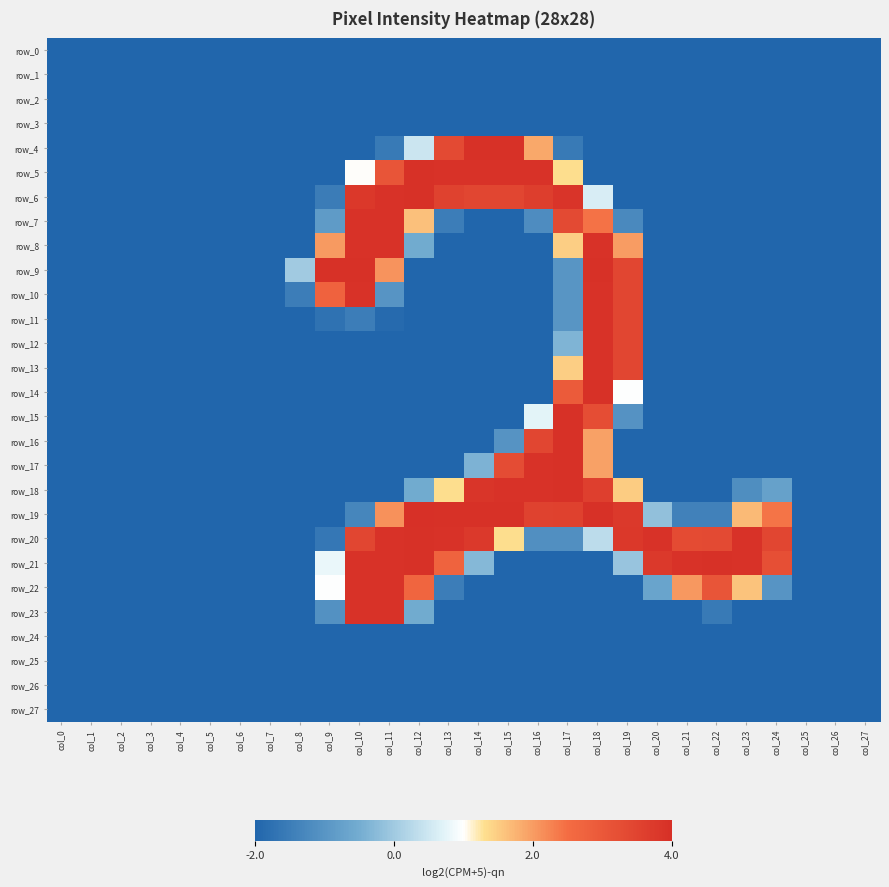

Reading right to left, extract all data points from this chart.

row_0: -2.0	-2.0	-2.0	-2.0	-2.0	-2.0	-2.0	-2.0	-2.0	-2.0	-2.0	-2.0	-2.0	-2.0	-2.0	-2.0	-2.0	-2.0	-2.0	-2.0	-2.0	-2.0	-2.0	-2.0	-2.0	-2.0	-2.0	-2.0
row_1: -2.0	-2.0	-2.0	-2.0	-2.0	-2.0	-2.0	-2.0	-2.0	-2.0	-2.0	-2.0	-2.0	-2.0	-2.0	-2.0	-2.0	-2.0	-2.0	-2.0	-2.0	-2.0	-2.0	-2.0	-2.0	-2.0	-2.0	-2.0
row_2: -2.0	-2.0	-2.0	-2.0	-2.0	-2.0	-2.0	-2.0	-2.0	-2.0	-2.0	-2.0	-2.0	-2.0	-2.0	-2.0	-2.0	-2.0	-2.0	-2.0	-2.0	-2.0	-2.0	-2.0	-2.0	-2.0	-2.0	-2.0
row_3: -2.0	-2.0	-2.0	-2.0	-2.0	-2.0	-2.0	-2.0	-2.0	-2.0	-2.0	-2.0	-2.0	-2.0	-2.0	-2.0	-2.0	-2.0	-2.0	-2.0	-2.0	-2.0	-2.0	-2.0	-2.0	-2.0	-2.0	-2.0
row_4: -2.0	-2.0	-2.0	-2.0	-2.0	-2.0	-2.0	-2.0	-2.0	-2.0	-1.6	1.9	4.0	4.0	3.3	0.5	-1.6	-2.0	-2.0	-2.0	-2.0	-2.0	-2.0	-2.0	-2.0	-2.0	-2.0	-2.0
row_5: -2.0	-2.0	-2.0	-2.0	-2.0	-2.0	-2.0	-2.0	-2.0	-2.0	1.3	3.9	3.9	3.9	3.9	4.0	3.1	1.0	-2.0	-2.0	-2.0	-2.0	-2.0	-2.0	-2.0	-2.0	-2.0	-2.0
row_6: -2.0	-2.0	-2.0	-2.0	-2.0	-2.0	-2.0	-2.0	-2.0	0.6	3.9	3.6	3.4	3.4	3.6	4.0	3.9	3.8	-1.5	-2.0	-2.0	-2.0	-2.0	-2.0	-2.0	-2.0	-2.0	-2.0
row_7: -2.0	-2.0	-2.0	-2.0	-2.0	-2.0	-2.0	-2.0	-1.2	2.4	3.3	-1.2	-2.0	-2.0	-1.5	1.6	3.9	3.9	-0.9	-2.0	-2.0	-2.0	-2.0	-2.0	-2.0	-2.0	-2.0	-2.0
row_8: -2.0	-2.0	-2.0	-2.0	-2.0	-2.0	-2.0	-2.0	2.0	3.9	1.5	-2.0	-2.0	-2.0	-2.0	-0.5	3.9	3.9	2.0	-2.0	-2.0	-2.0	-2.0	-2.0	-2.0	-2.0	-2.0	-2.0
row_9: -2.0	-2.0	-2.0	-2.0	-2.0	-2.0	-2.0	-2.0	3.5	4.0	-1.0	-2.0	-2.0	-2.0	-2.0	-2.0	2.1	4.0	4.0	0.0	-2.0	-2.0	-2.0	-2.0	-2.0	-2.0	-2.0	-2.0
row_10: -2.0	-2.0	-2.0	-2.0	-2.0	-2.0	-2.0	-2.0	3.4	3.9	-1.0	-2.0	-2.0	-2.0	-2.0	-2.0	-1.0	3.9	2.8	-1.5	-2.0	-2.0	-2.0	-2.0	-2.0	-2.0	-2.0	-2.0
row_11: -2.0	-2.0	-2.0	-2.0	-2.0	-2.0	-2.0	-2.0	3.4	3.9	-1.0	-2.0	-2.0	-2.0	-2.0	-2.0	-1.9	-1.5	-1.7	-2.0	-2.0	-2.0	-2.0	-2.0	-2.0	-2.0	-2.0	-2.0
row_12: -2.0	-2.0	-2.0	-2.0	-2.0	-2.0	-2.0	-2.0	3.4	3.9	-0.4	-2.0	-2.0	-2.0	-2.0	-2.0	-2.0	-2.0	-2.0	-2.0	-2.0	-2.0	-2.0	-2.0	-2.0	-2.0	-2.0	-2.0
row_13: -2.0	-2.0	-2.0	-2.0	-2.0	-2.0	-2.0	-2.0	3.4	3.9	1.5	-2.0	-2.0	-2.0	-2.0	-2.0	-2.0	-2.0	-2.0	-2.0	-2.0	-2.0	-2.0	-2.0	-2.0	-2.0	-2.0	-2.0
row_14: -2.0	-2.0	-2.0	-2.0	-2.0	-2.0	-2.0	-2.0	1.0	4.0	2.9	-2.0	-2.0	-2.0	-2.0	-2.0	-2.0	-2.0	-2.0	-2.0	-2.0	-2.0	-2.0	-2.0	-2.0	-2.0	-2.0	-2.0
row_15: -2.0	-2.0	-2.0	-2.0	-2.0	-2.0	-2.0	-2.0	-1.1	3.3	4.0	0.7	-2.0	-2.0	-2.0	-2.0	-2.0	-2.0	-2.0	-2.0	-2.0	-2.0	-2.0	-2.0	-2.0	-2.0	-2.0	-2.0
row_16: -2.0	-2.0	-2.0	-2.0	-2.0	-2.0	-2.0	-2.0	-2.0	2.0	4.0	3.5	-1.0	-2.0	-2.0	-2.0	-2.0	-2.0	-2.0	-2.0	-2.0	-2.0	-2.0	-2.0	-2.0	-2.0	-2.0	-2.0
row_17: -2.0	-2.0	-2.0	-2.0	-2.0	-2.0	-2.0	-2.0	-2.0	2.0	4.0	3.9	3.3	-0.4	-2.0	-2.0	-2.0	-2.0	-2.0	-2.0	-2.0	-2.0	-2.0	-2.0	-2.0	-2.0	-2.0	-2.0
row_18: -2.0	-2.0	-2.0	-0.8	-1.2	-2.0	-2.0	-2.0	1.5	3.6	4.0	3.9	3.9	3.9	1.3	-0.5	-2.0	-2.0	-2.0	-2.0	-2.0	-2.0	-2.0	-2.0	-2.0	-2.0	-2.0	-2.0
row_19: -2.0	-2.0	-2.0	2.4	1.7	-1.4	-1.4	-0.2	3.8	4.0	3.6	3.6	4.0	4.0	4.0	4.0	2.1	-1.3	-2.0	-2.0	-2.0	-2.0	-2.0	-2.0	-2.0	-2.0	-2.0	-2.0
row_20: -2.0	-2.0	-2.0	3.4	3.9	3.3	3.3	3.9	3.8	0.3	-1.1	-1.1	1.3	3.8	3.9	4.0	3.9	3.5	-1.6	-2.0	-2.0	-2.0	-2.0	-2.0	-2.0	-2.0	-2.0	-2.0
row_21: -2.0	-2.0	-2.0	3.2	3.9	4.0	3.9	3.8	-0.1	-2.0	-2.0	-2.0	-2.0	-0.3	2.7	4.0	3.9	3.9	0.8	-2.0	-2.0	-2.0	-2.0	-2.0	-2.0	-2.0	-2.0	-2.0
row_22: -2.0	-2.0	-2.0	-1.0	1.6	3.1	2.0	-0.7	-2.0	-2.0	-2.0	-2.0	-2.0	-2.0	-1.5	2.7	3.9	3.9	1.0	-2.0	-2.0	-2.0	-2.0	-2.0	-2.0	-2.0	-2.0	-2.0
row_23: -2.0	-2.0	-2.0	-2.0	-2.0	-1.6	-2.0	-2.0	-2.0	-2.0	-2.0	-2.0	-2.0	-2.0	-2.0	-0.5	3.9	3.9	-1.1	-2.0	-2.0	-2.0	-2.0	-2.0	-2.0	-2.0	-2.0	-2.0
row_24: -2.0	-2.0	-2.0	-2.0	-2.0	-2.0	-2.0	-2.0	-2.0	-2.0	-2.0	-2.0	-2.0	-2.0	-2.0	-2.0	-2.0	-2.0	-2.0	-2.0	-2.0	-2.0	-2.0	-2.0	-2.0	-2.0	-2.0	-2.0
row_25: -2.0	-2.0	-2.0	-2.0	-2.0	-2.0	-2.0	-2.0	-2.0	-2.0	-2.0	-2.0	-2.0	-2.0	-2.0	-2.0	-2.0	-2.0	-2.0	-2.0	-2.0	-2.0	-2.0	-2.0	-2.0	-2.0	-2.0	-2.0
row_26: -2.0	-2.0	-2.0	-2.0	-2.0	-2.0	-2.0	-2.0	-2.0	-2.0	-2.0	-2.0	-2.0	-2.0	-2.0	-2.0	-2.0	-2.0	-2.0	-2.0	-2.0	-2.0	-2.0	-2.0	-2.0	-2.0	-2.0	-2.0
row_27: -2.0	-2.0	-2.0	-2.0	-2.0	-2.0	-2.0	-2.0	-2.0	-2.0	-2.0	-2.0	-2.0	-2.0	-2.0	-2.0	-2.0	-2.0	-2.0	-2.0	-2.0	-2.0	-2.0	-2.0	-2.0	-2.0	-2.0	-2.0